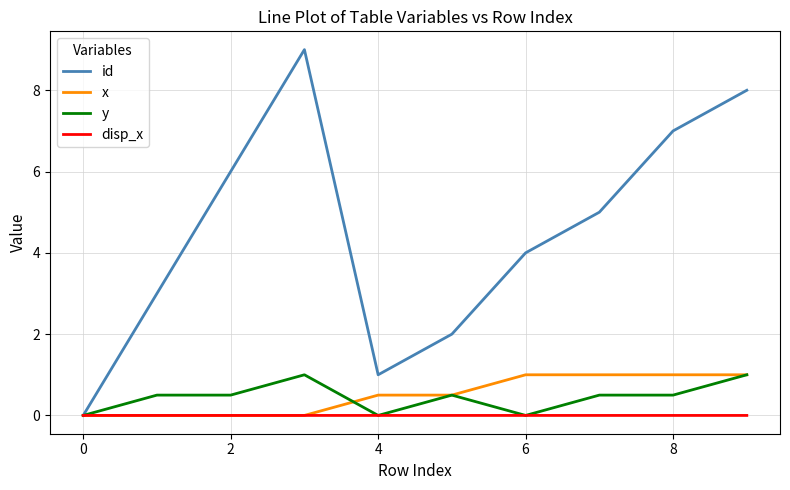

How many lines are shown in the chart?

4